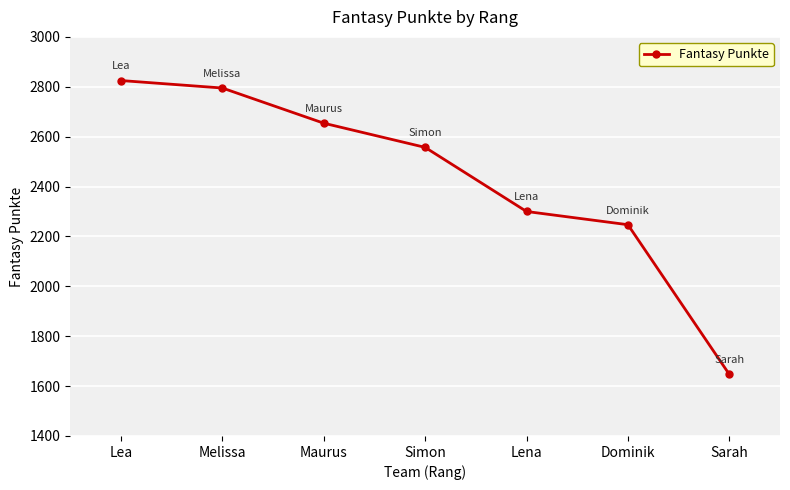

What position from the right is Sarah?

1